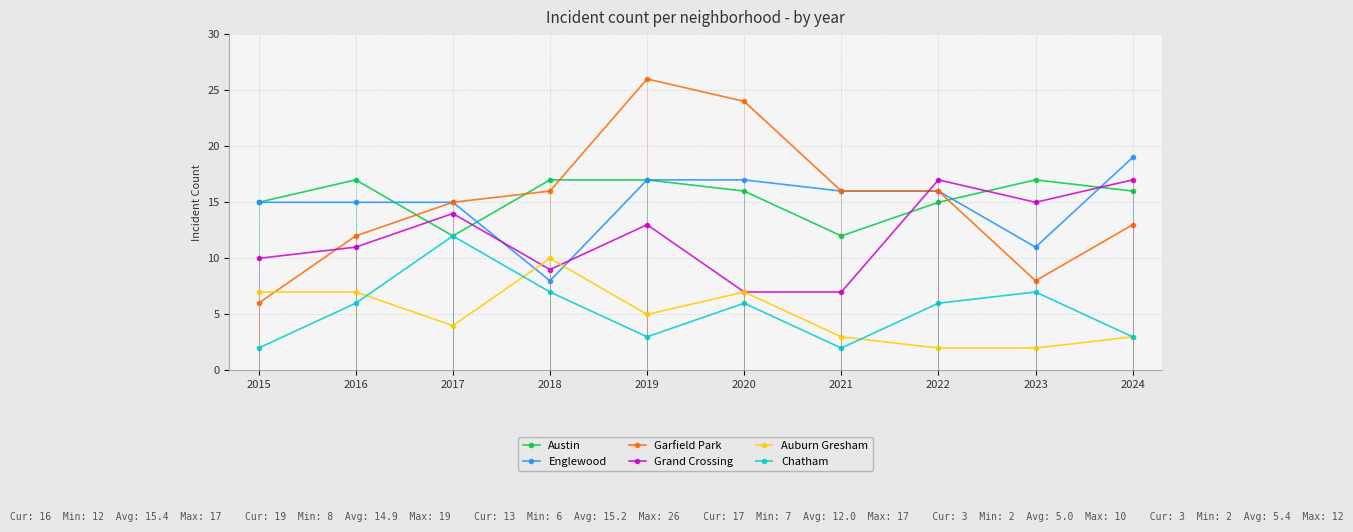

What is the approximate value of Englewood at 2024?

19